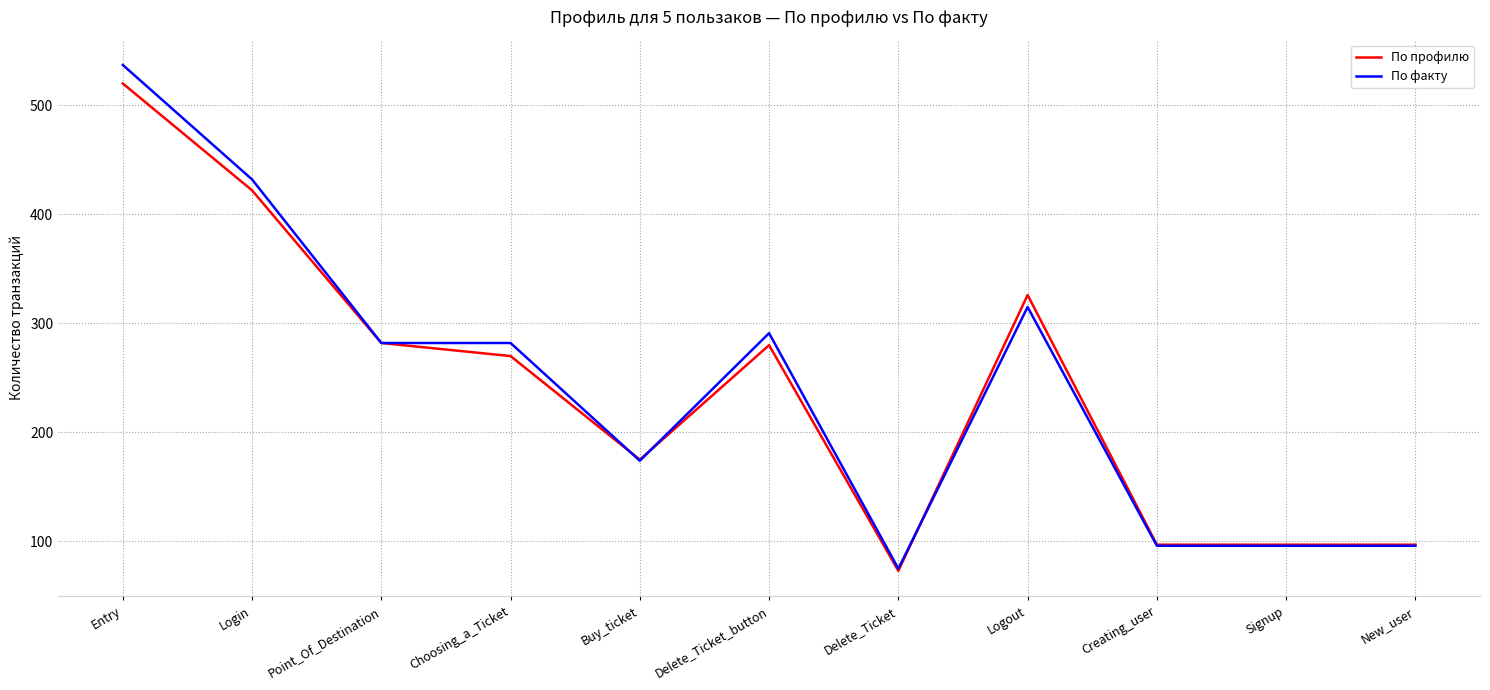

Is the value of По факту at Logout greater than the value of По профилю at Logout?

No